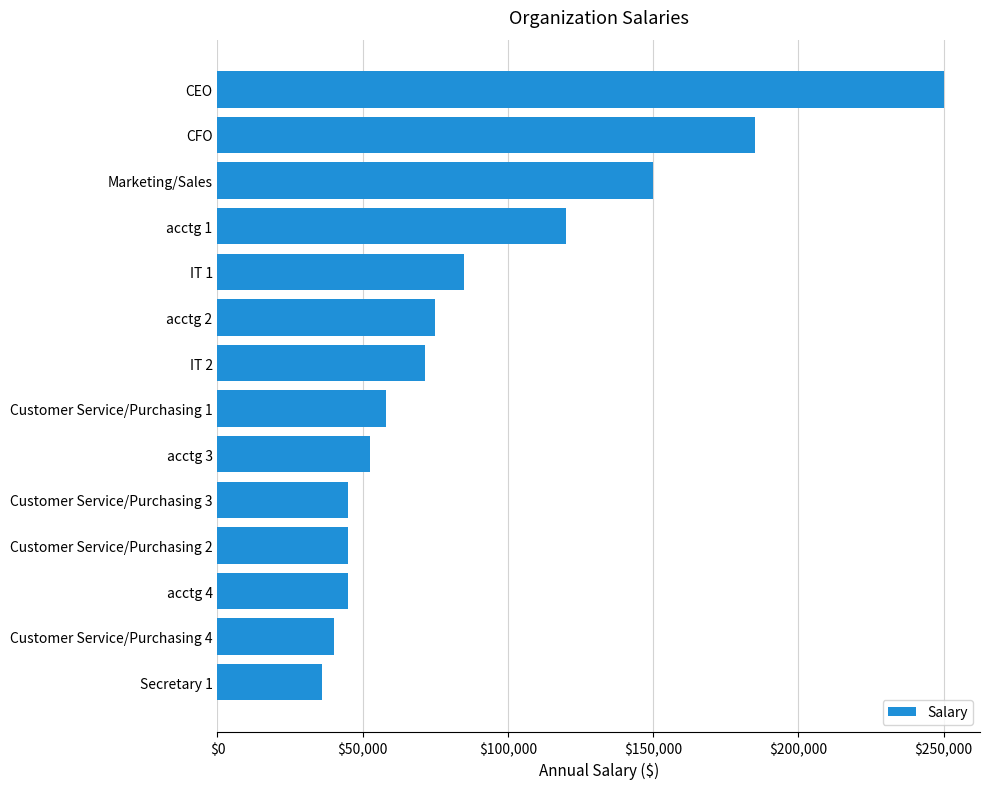

What is the approximate value at acctg 1, to the nearest 100?

120000